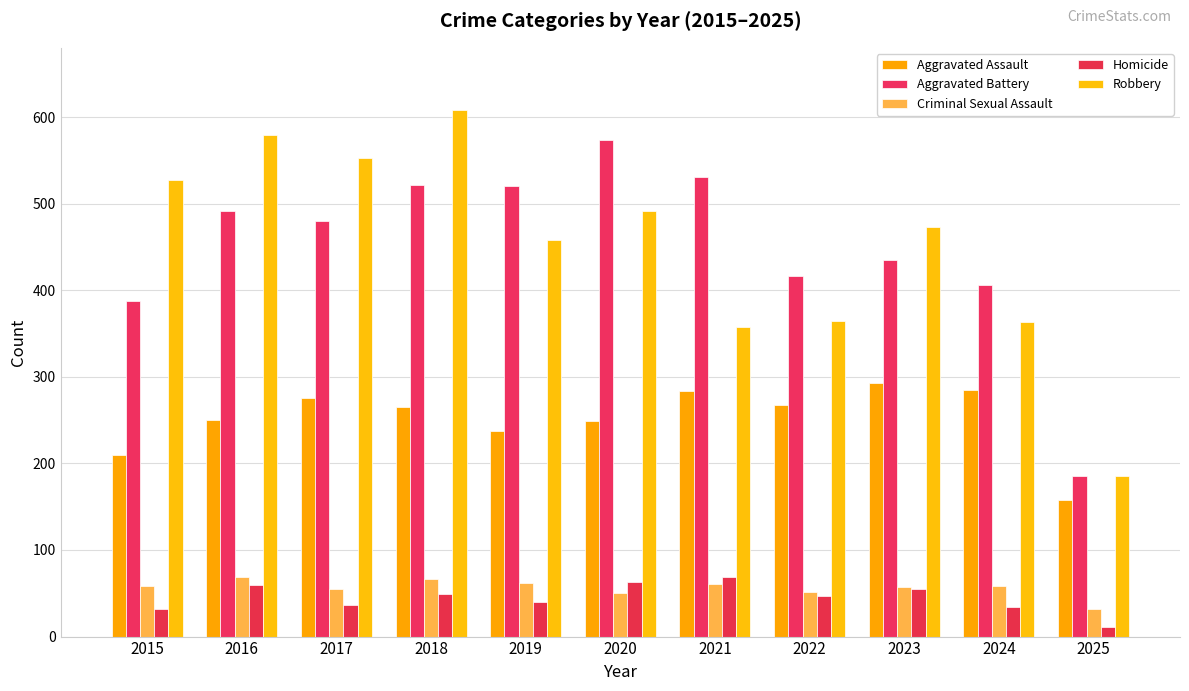

Between 2019 and 2018, which is larger?

2018